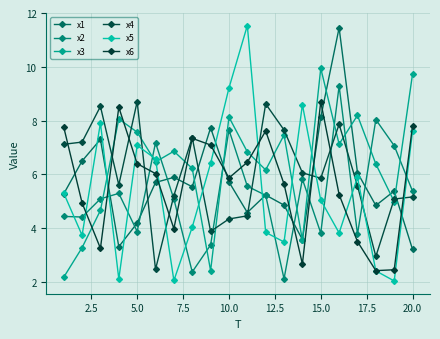

True or false: x5 and x1 intersect in this chart.

True